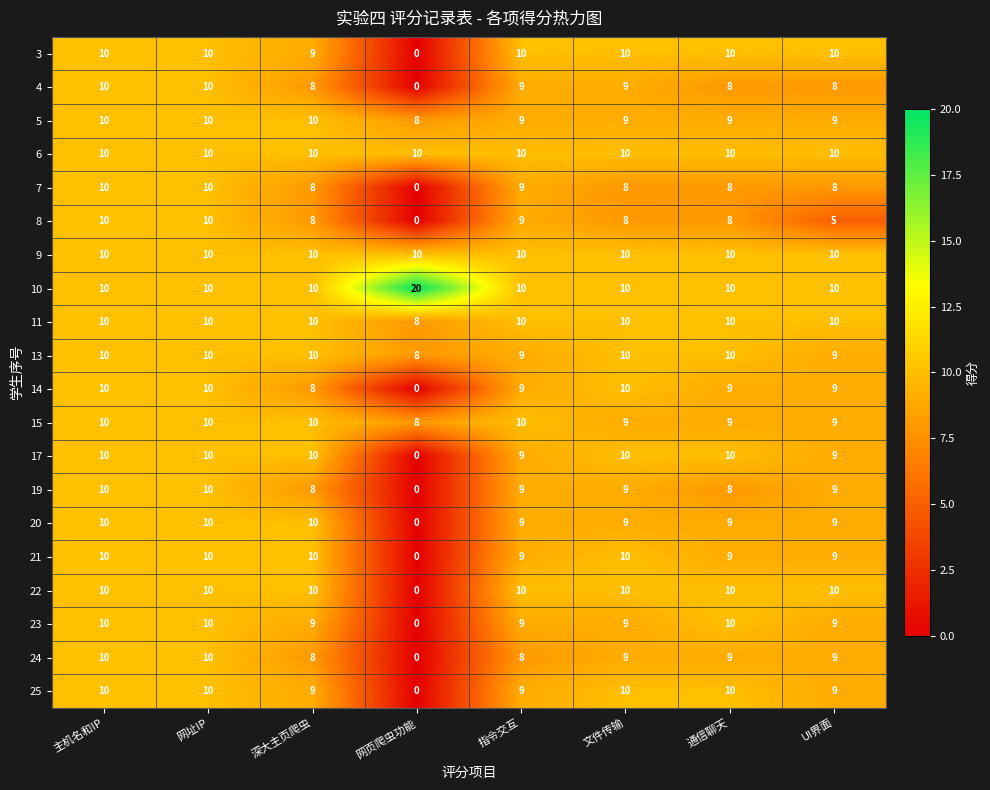

What is the difference between the highest and lowest values at 通信聊天?

2